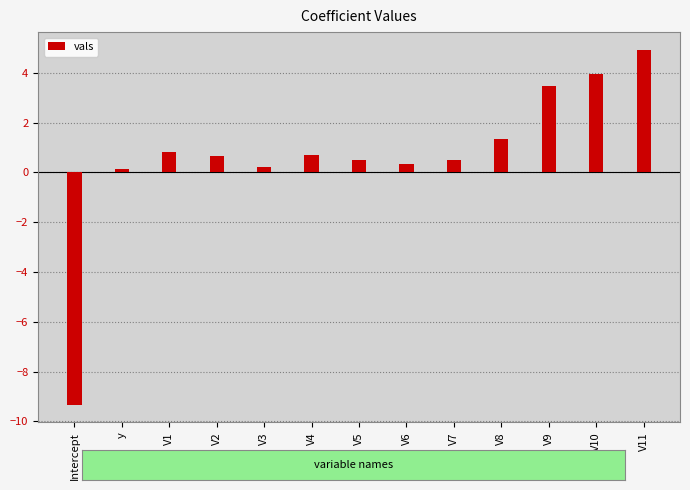

True or false: the data shows 0.5 at V7.

True